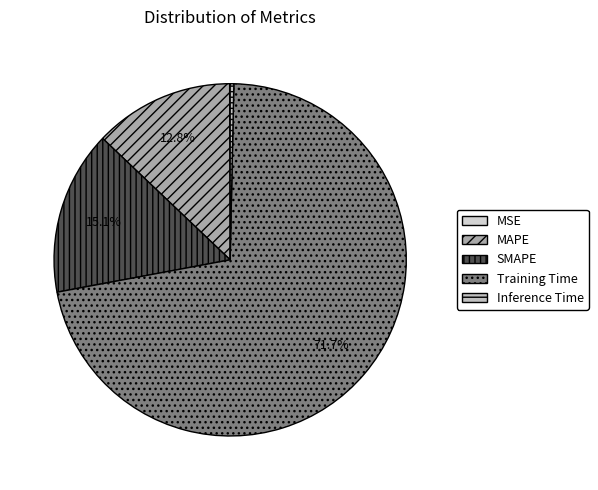

What is the largest slice in the pie chart?

Training Time